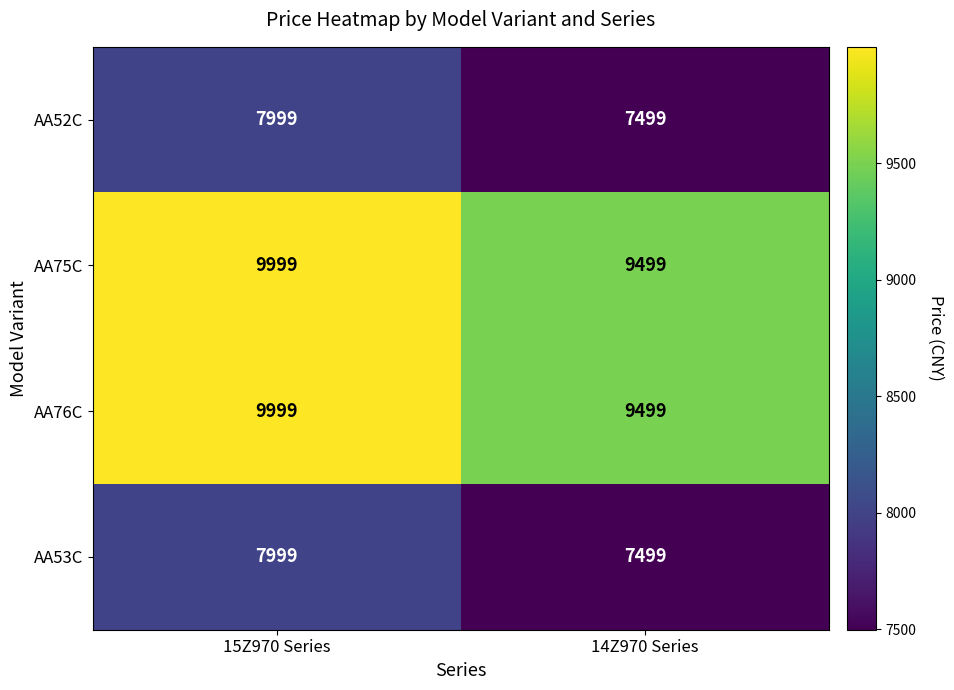

Rank the categories by AA76C value from lowest to highest.

14Z970 Series, 15Z970 Series